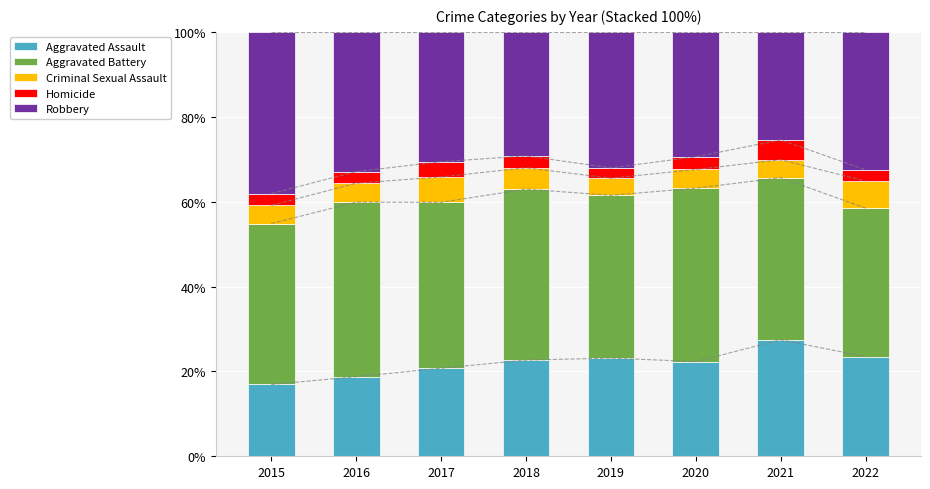

How many bars are there in each group?

5